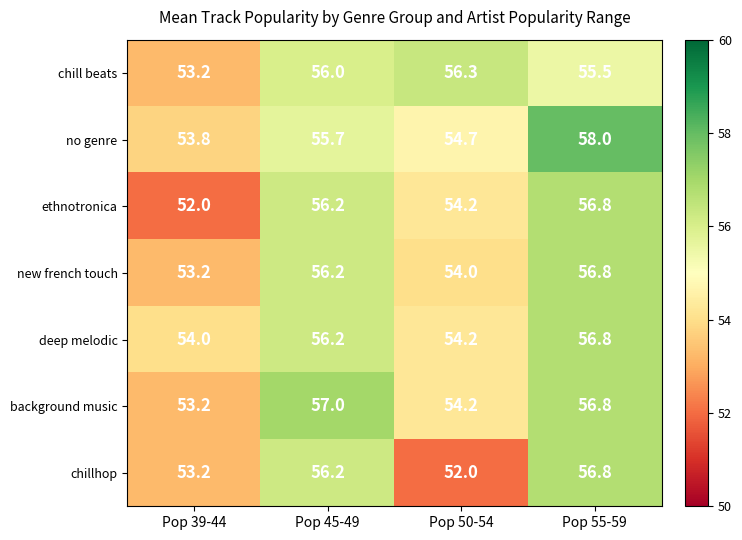

Is the value of chillhop at Pop 55-59 greater than the value of new french touch at Pop 50-54?

Yes